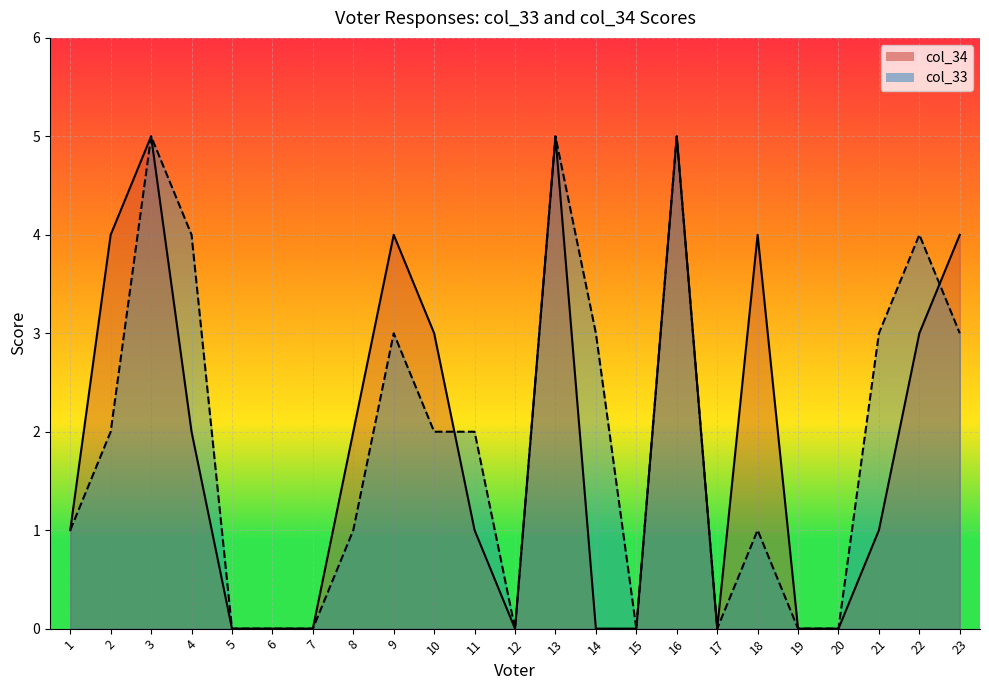

True or false: col_34 and col_33 intersect in this chart.

True